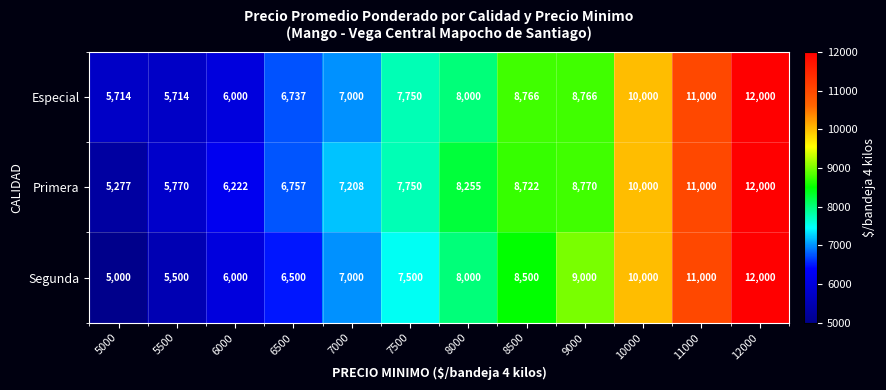

Rank the categories by Primera value from lowest to highest.

5000, 5500, 6000, 6500, 7000, 7500, 8000, 8500, 9000, 10000, 11000, 12000